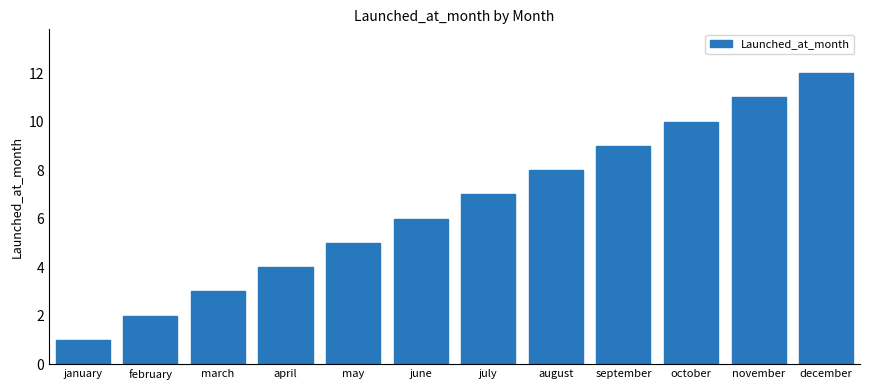

What is the label of the 1st bar from the left?

january